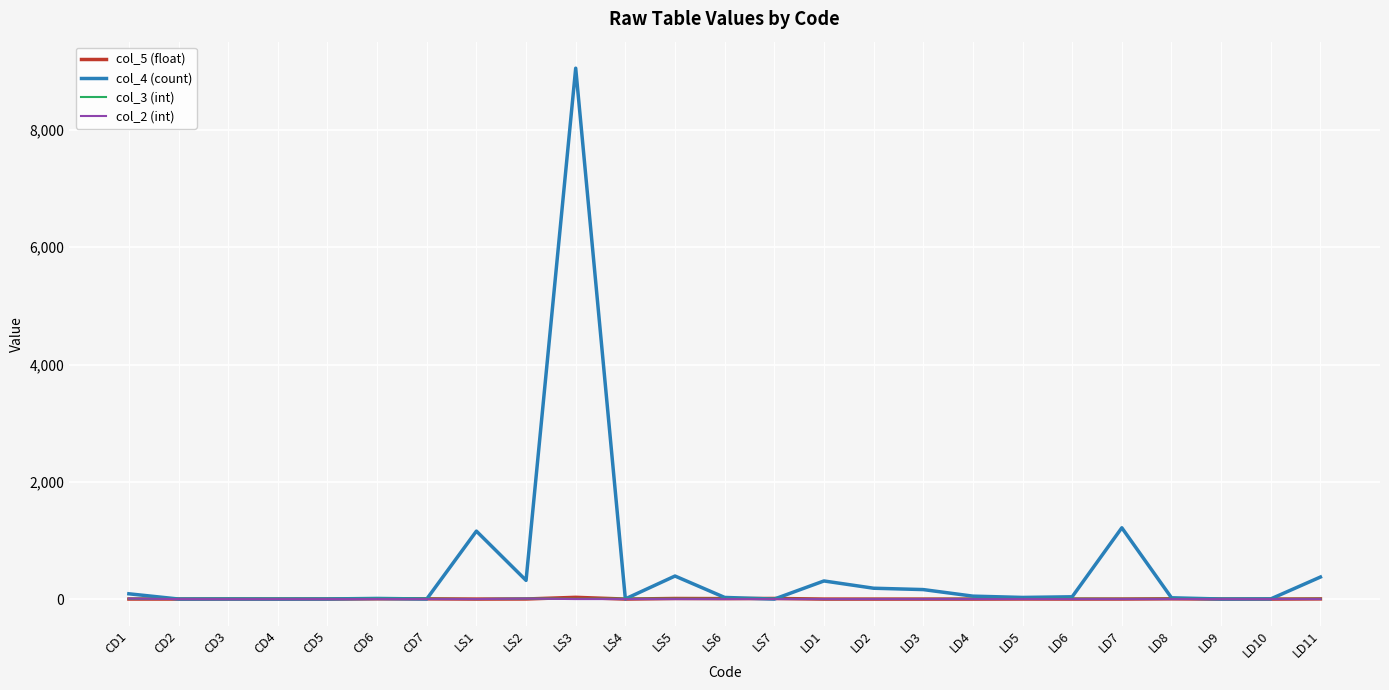

At which category does the chart reach its peak across all series?

LS3